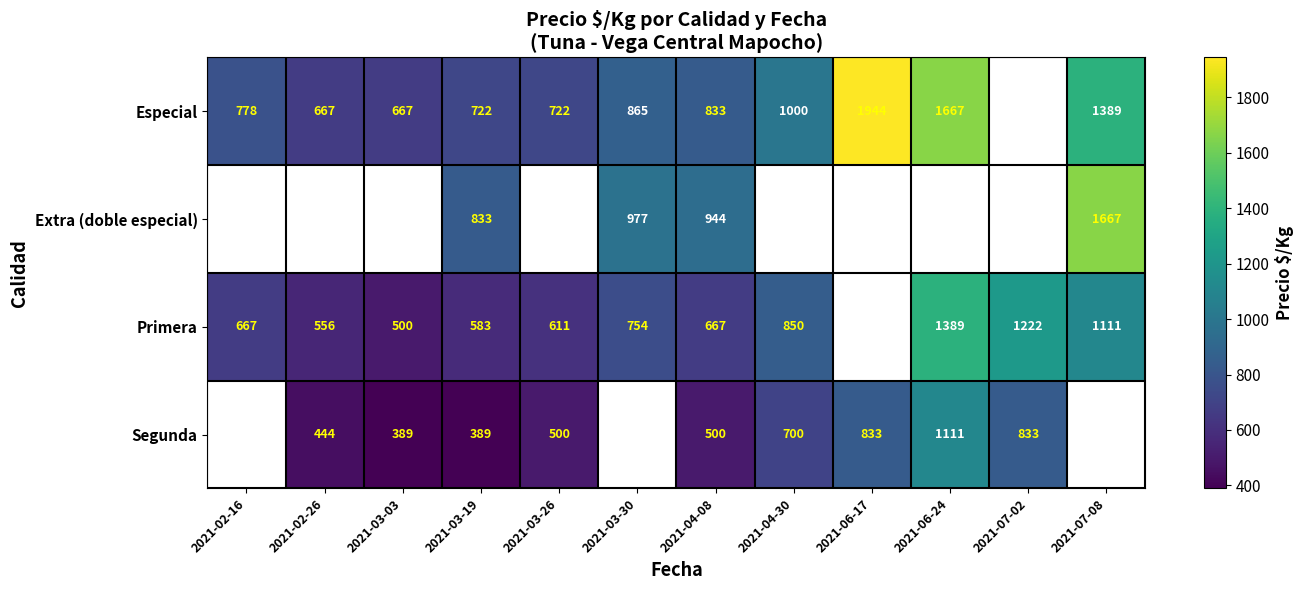

What is the total value across all series at 2021-03-19?

2527